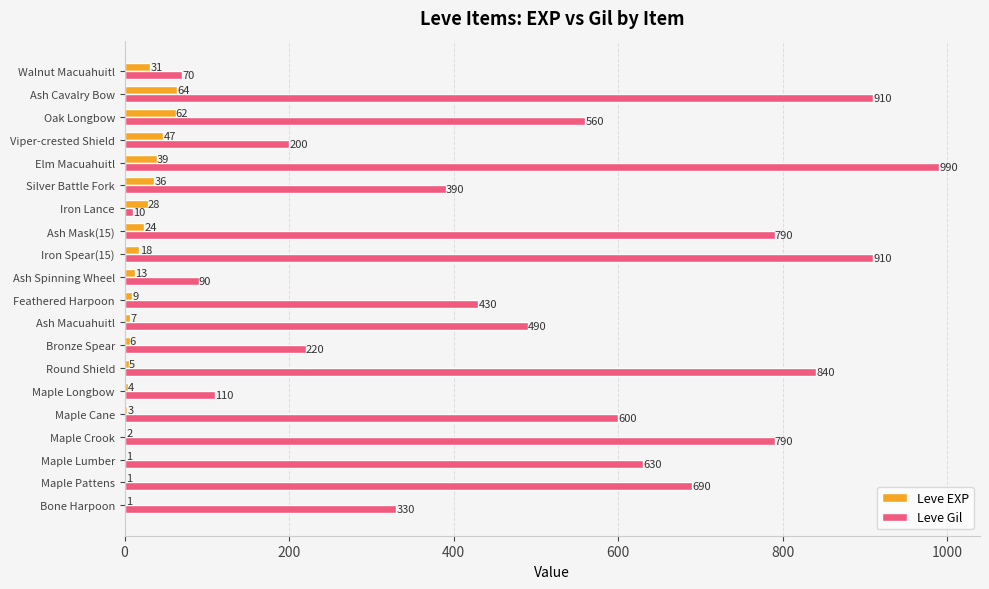

What are all the series names shown in the legend?

Leve EXP, Leve Gil